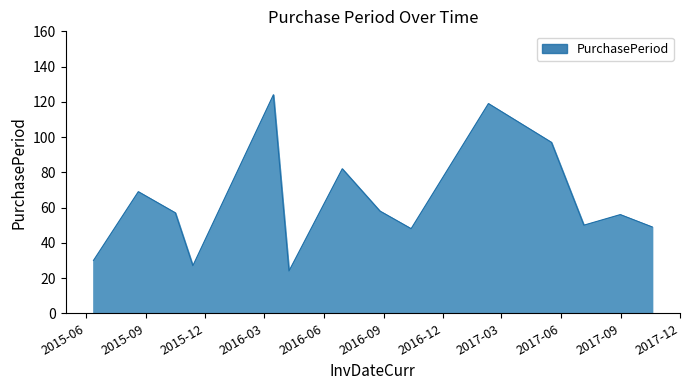

What is the greatest value displayed?

124